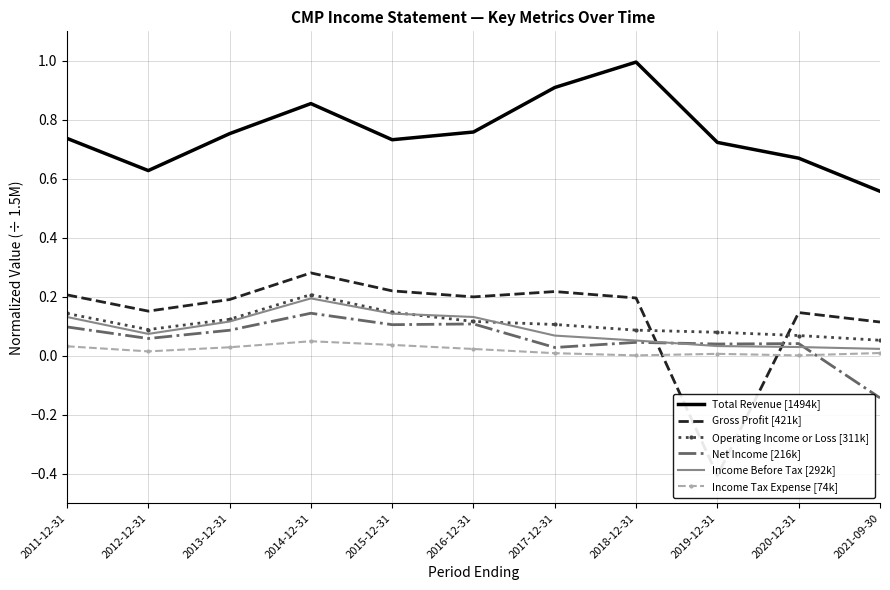

What is the sum of the Gross Profit [421k] values at 2015-12-31 and 2017-12-31?

0.4